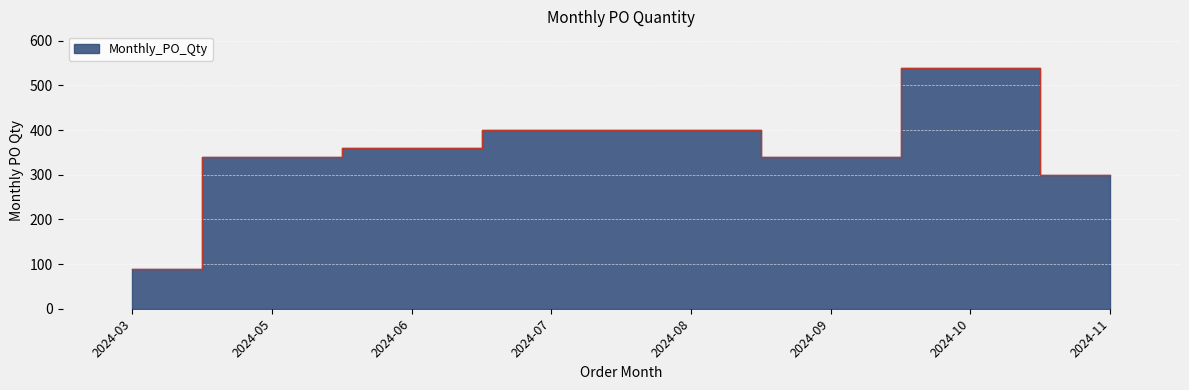

The value at 2024-08 is 400. True or false?

True